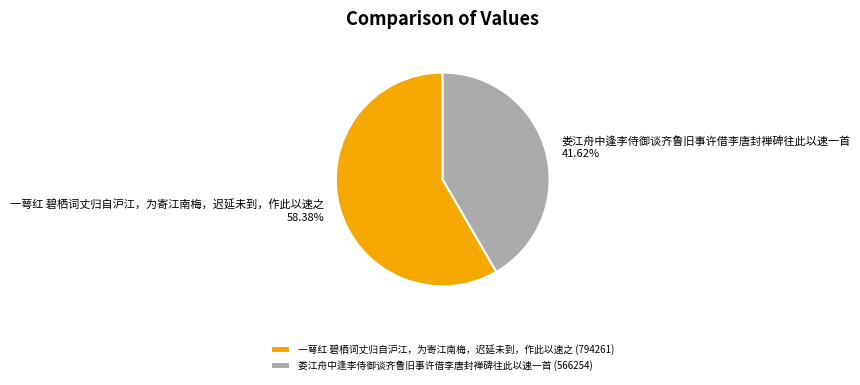

How many segments does this pie chart have?

2